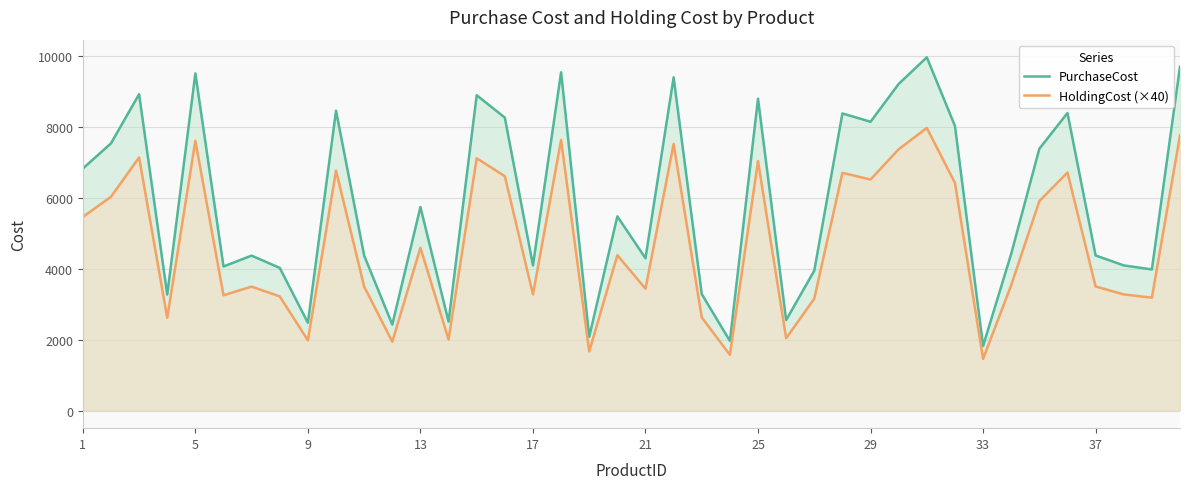

How many interior local peaks does the PurchaseCost series have?

13